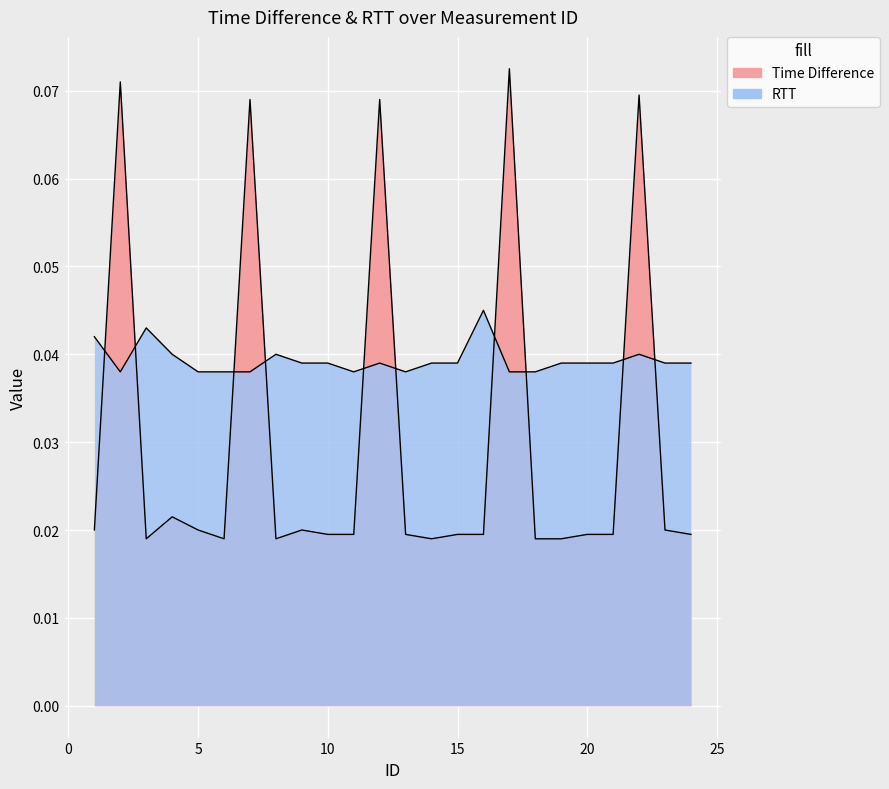

Rank the categories by RTT value from highest to lowest.

16, 3, 1, 4, 8, 22, 9, 10, 12, 14, 15, 19, 20, 21, 23, 24, 2, 5, 6, 7, 11, 13, 17, 18